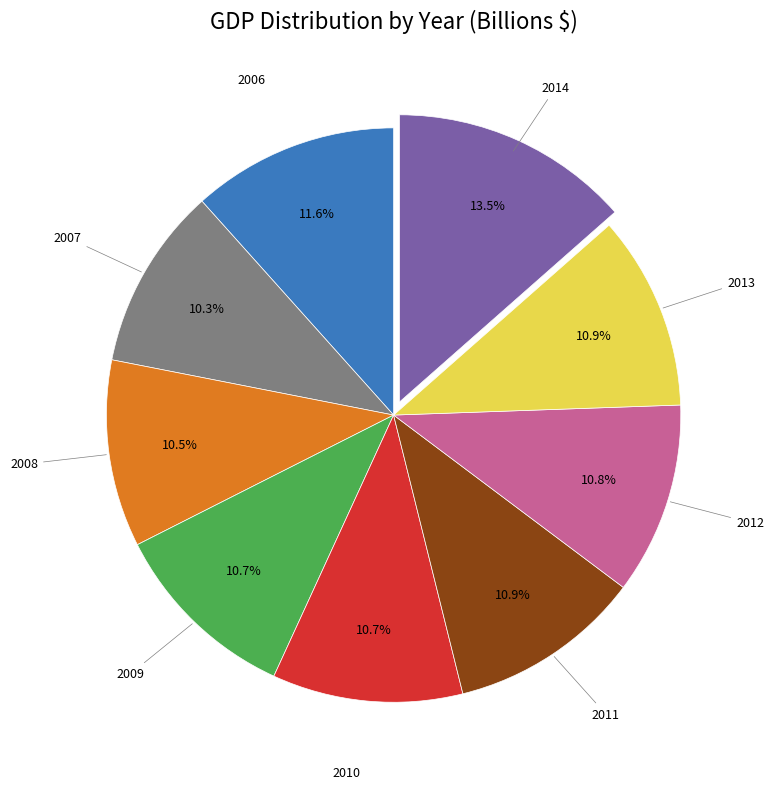

Is it true that 2006 is 12% of the pie?

True